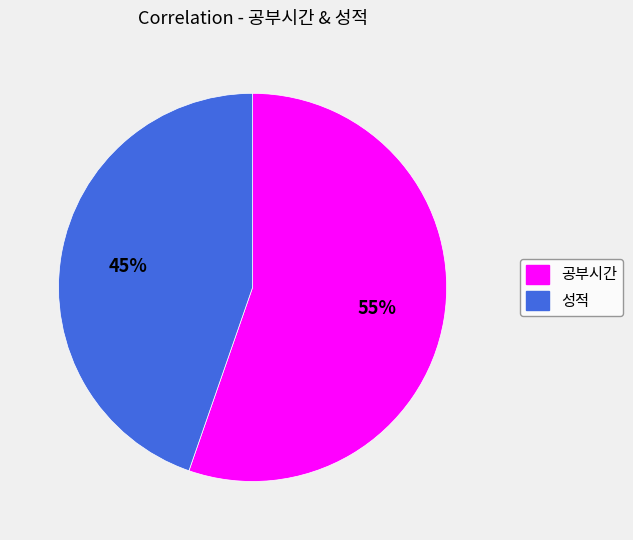

Rank the categories by value from lowest to highest.

성적, 공부시간